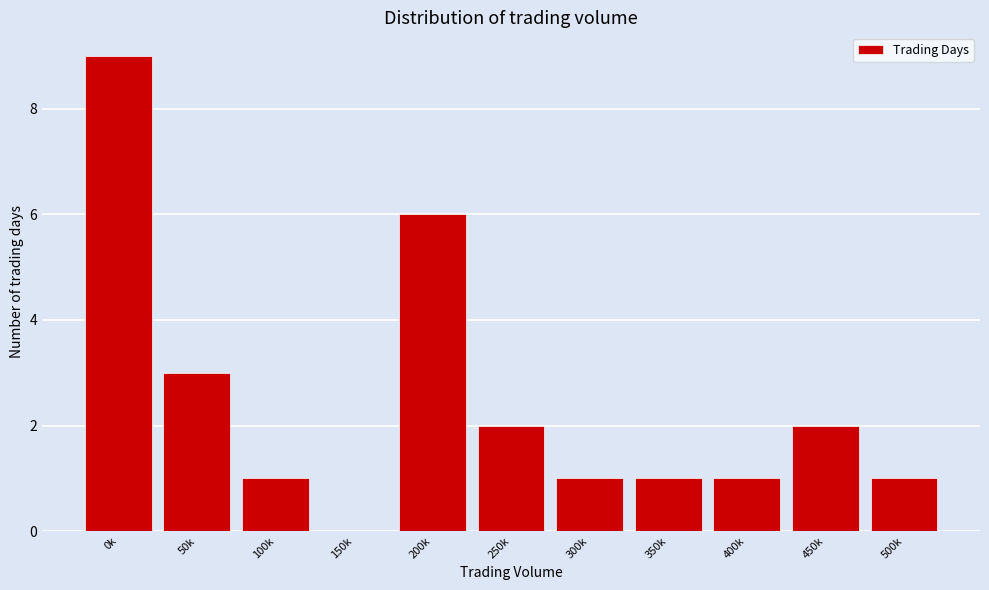

Reading left to right, what are all the values shown in this chart?

0k=9	50k=3	100k=1	150k=0	200k=6	250k=2	300k=1	350k=1	400k=1	450k=2	500k=1